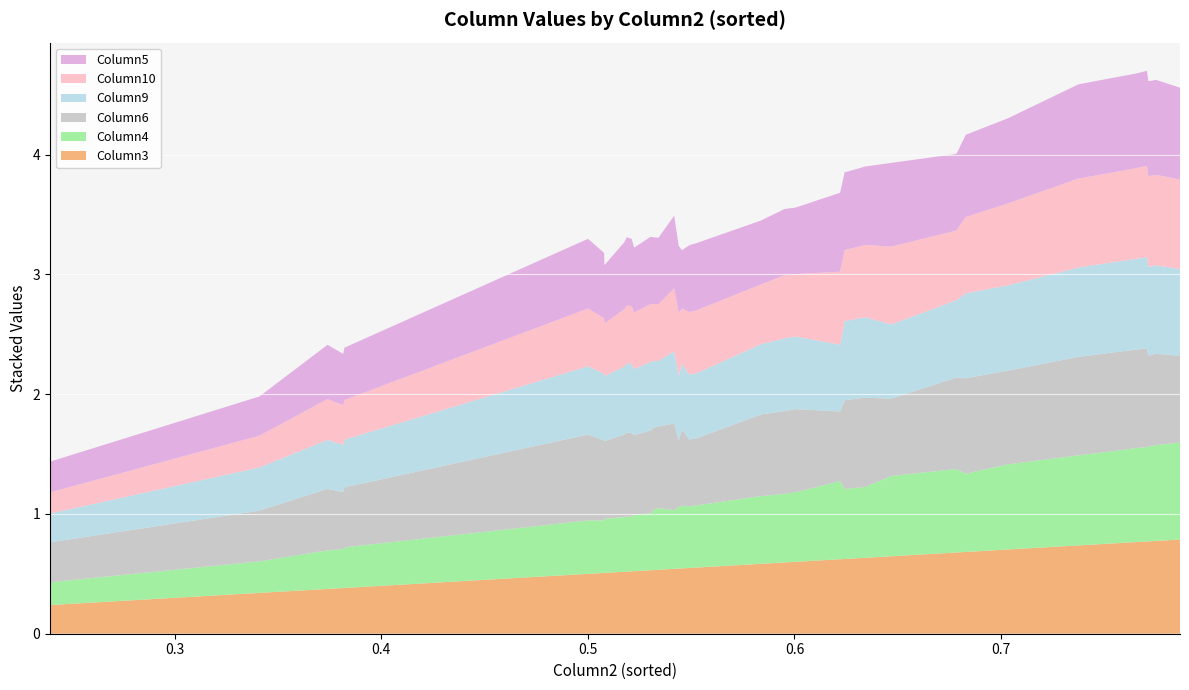

Reading left to right, list all the values displayed in this chart.

Column3: 0=0.2	1=0.3	2=0.4	3=0.4	4=0.4	5=0.5	6=0.5	7=0.6	8=0.5	9=0.5	10=0.6	11=0.6	12=0.5	13=0.5	14=0.5	15=0.5	16=0.5	17=0.5	18=0.6	19=0.5	20=0.5	21=0.5	22=0.5	23=0.7	24=0.6	25=0.6	26=0.6	27=0.6	28=0.7	29=0.6	30=0.7	31=0.8	32=0.7	33=0.8	34=0.8	35=0.8	36=0.8	37=0.8	38=0.8	39=0.8
Column4: 0=0.2	1=0.3	2=0.3	3=0.3	4=0.3	5=0.5	6=0.5	7=0.6	8=0.5	9=0.4	10=0.6	11=0.6	12=0.5	13=0.5	14=0.5	15=0.5	16=0.5	17=0.5	18=0.5	19=0.5	20=0.5	21=0.4	22=0.5	23=0.7	24=0.6	25=0.6	26=0.6	27=0.7	28=0.7	29=0.7	30=0.7	31=0.8	32=0.8	33=0.8	34=0.8	35=0.8	36=0.8	37=0.8	38=0.8	39=0.8
Column6: 0=0.3	1=0.4	2=0.5	3=0.5	4=0.5	5=0.6	6=0.6	7=0.7	8=0.7	9=0.7	10=0.7	11=0.7	12=0.7	13=0.7	14=0.6	15=0.6	16=0.7	17=0.7	18=0.6	19=0.7	20=0.7	21=0.7	22=0.7	23=0.8	24=0.7	25=0.7	26=0.7	27=0.6	28=0.8	29=0.6	30=0.8	31=0.7	32=0.8	33=0.8	34=0.8	35=0.8	36=0.8	37=0.8	38=0.8	39=0.8
Column9: 0=0.2	1=0.4	2=0.4	3=0.4	4=0.4	5=0.5	6=0.5	7=0.6	8=0.6	9=0.6	10=0.6	11=0.6	12=0.5	13=0.6	14=0.5	15=0.5	16=0.6	17=0.6	18=0.5	19=0.6	20=0.6	21=0.6	22=0.6	23=0.6	24=0.7	25=0.7	26=0.7	27=0.6	28=0.7	29=0.6	30=0.7	31=0.7	32=0.7	33=0.8	34=0.8	35=0.7	36=0.7	37=0.7	38=0.7	39=0.8
Column10: 0=0.2	1=0.3	2=0.3	3=0.3	4=0.3	5=0.4	6=0.5	7=0.5	8=0.5	9=0.5	10=0.5	11=0.5	12=0.5	13=0.5	14=0.5	15=0.5	16=0.5	17=0.5	18=0.5	19=0.5	20=0.5	21=0.5	22=0.5	23=0.6	24=0.6	25=0.6	26=0.6	27=0.6	28=0.6	29=0.7	30=0.7	31=0.7	32=0.7	33=0.7	34=0.8	35=0.8	36=0.8	37=0.8	38=0.8	39=0.8
Column5: 0=0.3	1=0.3	2=0.4	3=0.4	4=0.5	5=0.5	6=0.5	7=0.5	8=0.5	9=0.5	10=0.6	11=0.6	12=0.6	13=0.6	14=0.6	15=0.6	16=0.6	17=0.6	18=0.6	19=0.6	20=0.6	21=0.6	22=0.6	23=0.6	24=0.6	25=0.6	26=0.7	27=0.7	28=0.7	29=0.7	30=0.7	31=0.8	32=0.8	33=0.8	34=0.8	35=0.8	36=0.8	37=0.8	38=0.8	39=0.8